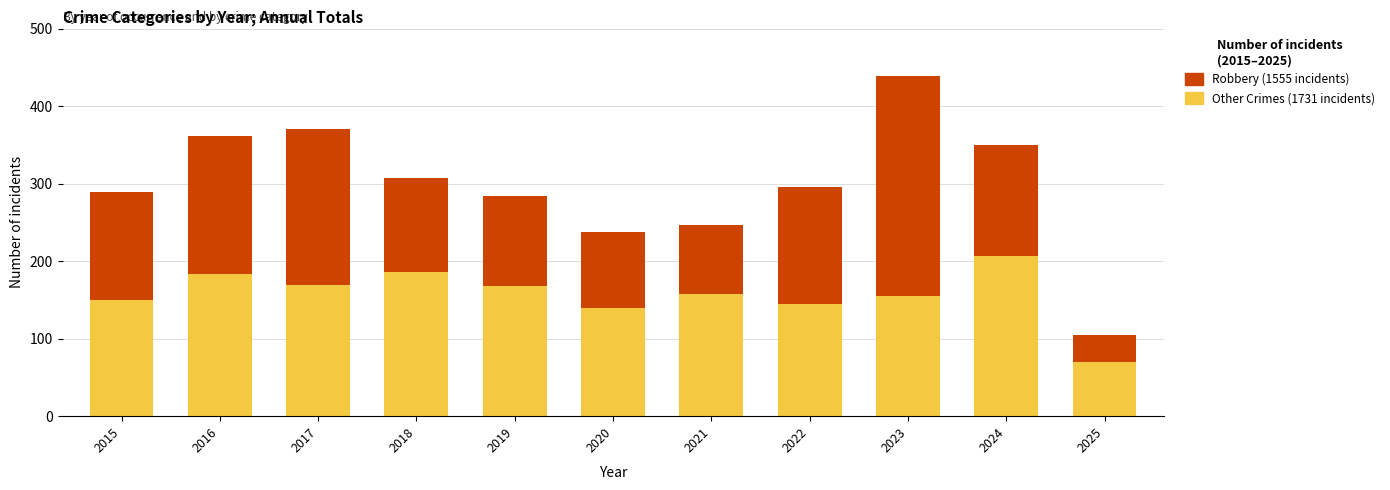

Are the bars horizontal?

No